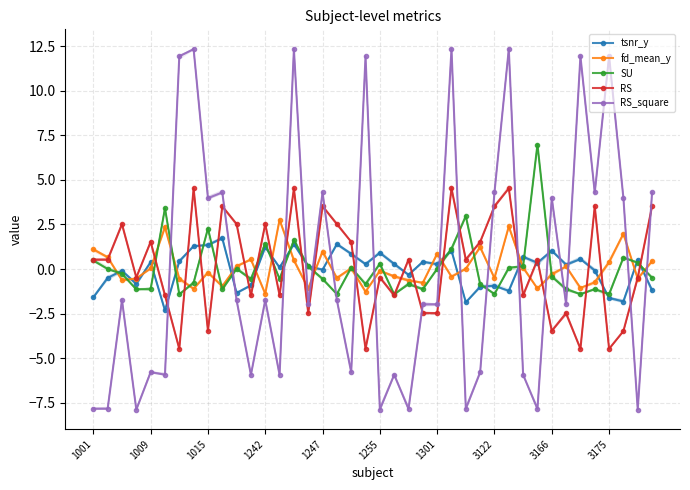

After their last crossing, which series has the higher values: tsnr_y or RS_square?

RS_square